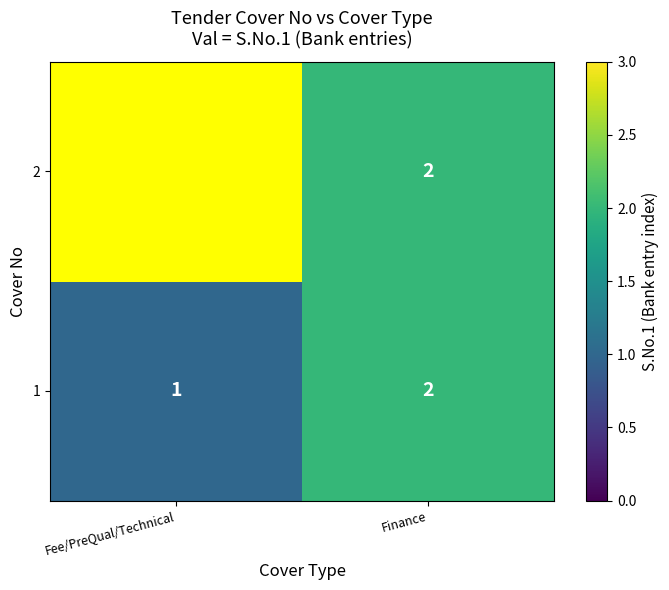

At how many categories does at least one series exceed 1?

1